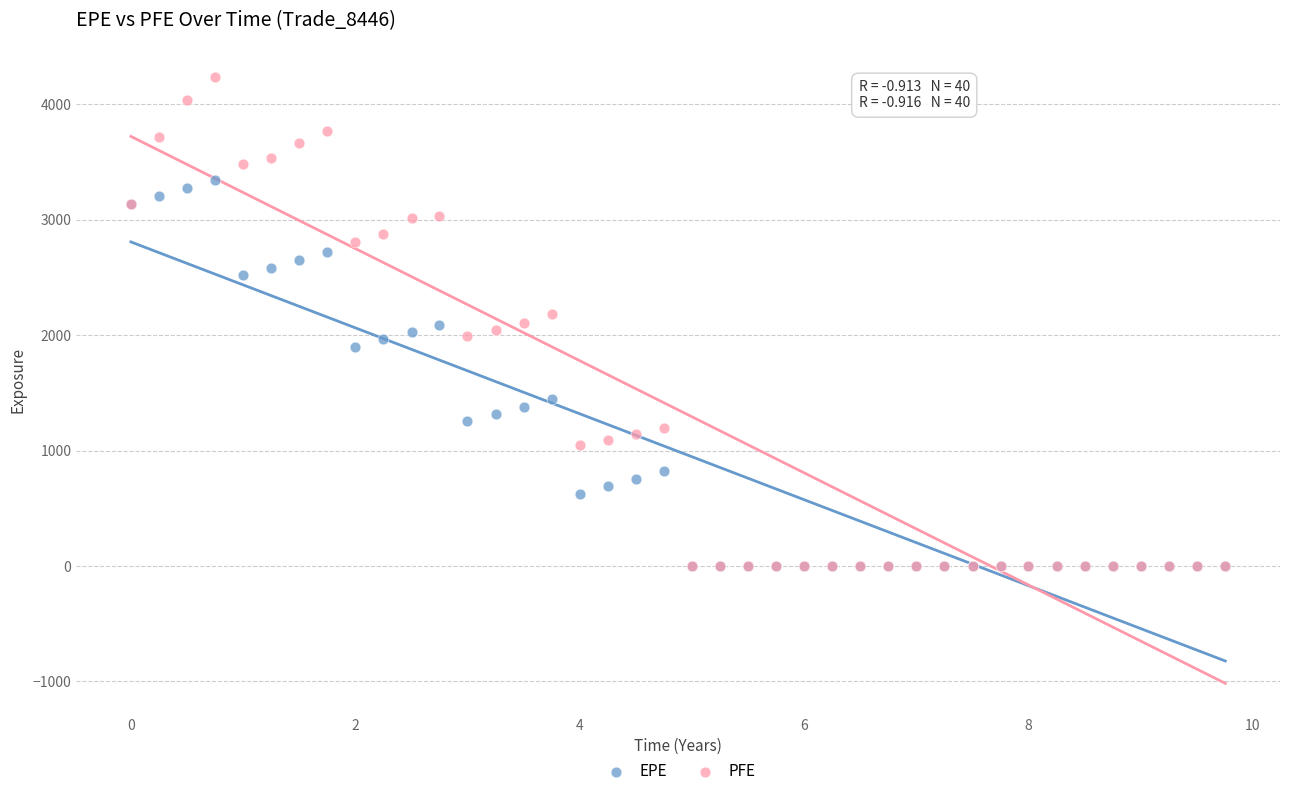

What are all the series names shown in the legend?

EPE, PFE